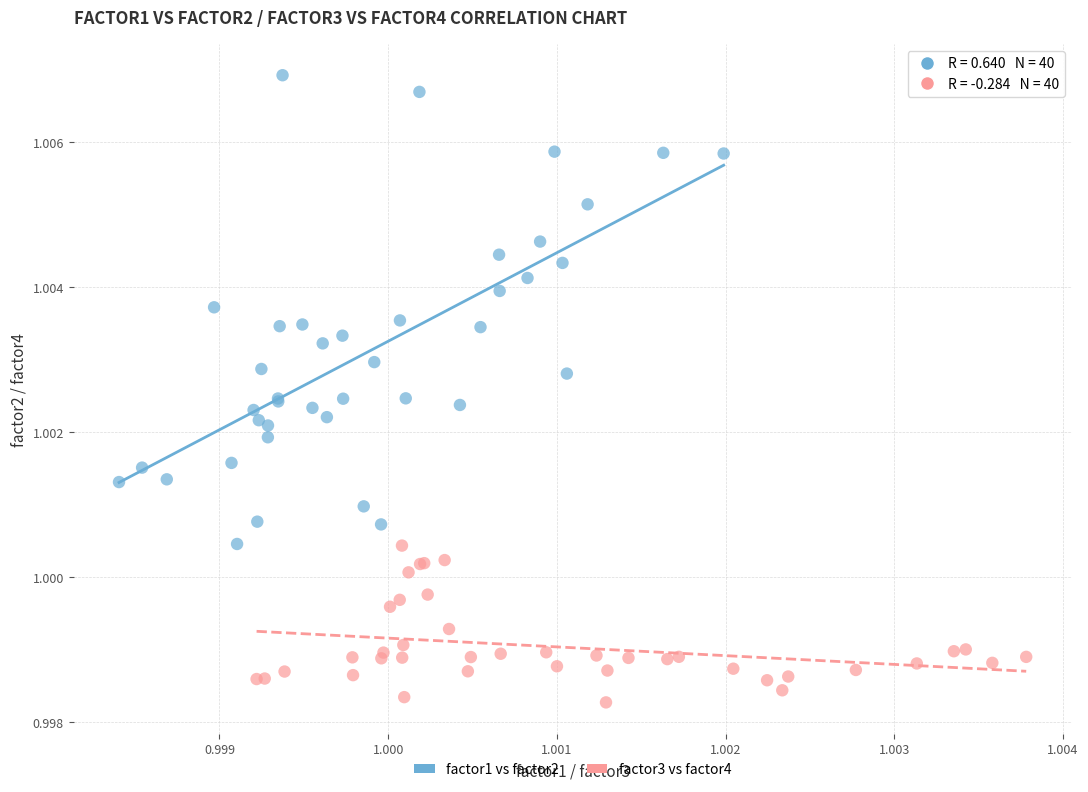

Which series has the widest spread of Y values?

factor1 vs factor2